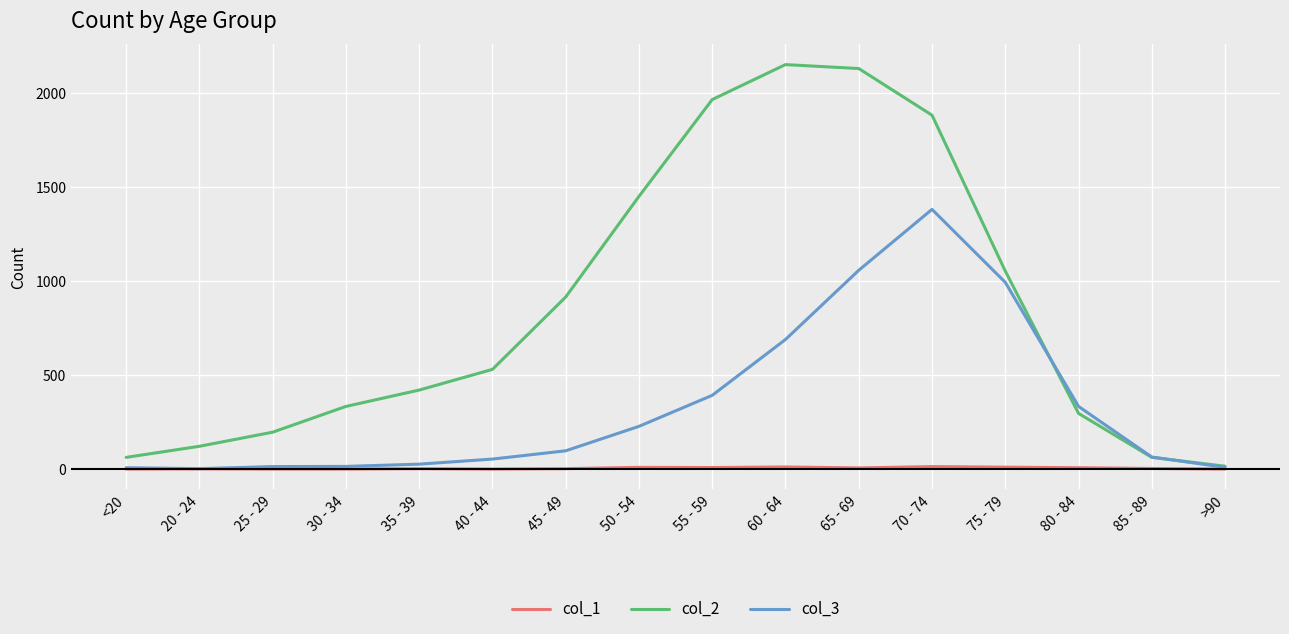

What is the difference between the highest and lowest values at 50 - 54?

1441